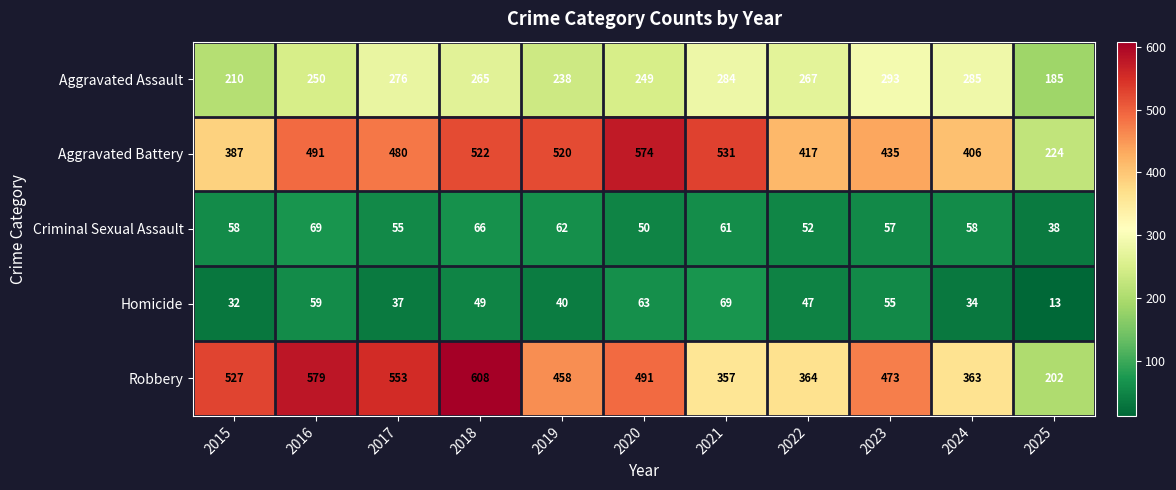

At which label does Robbery first exceed 473?

2015